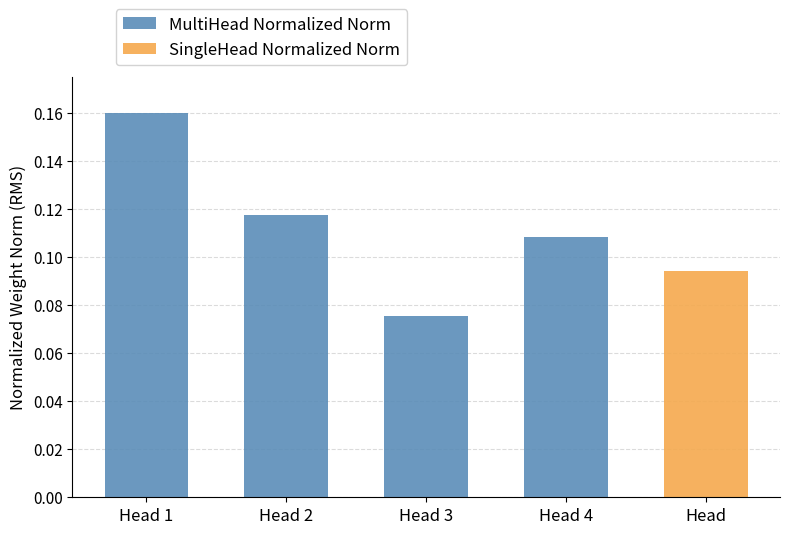

The MultiHead Normalized Norm series shows 0.0 at Head 3. True or false?

False